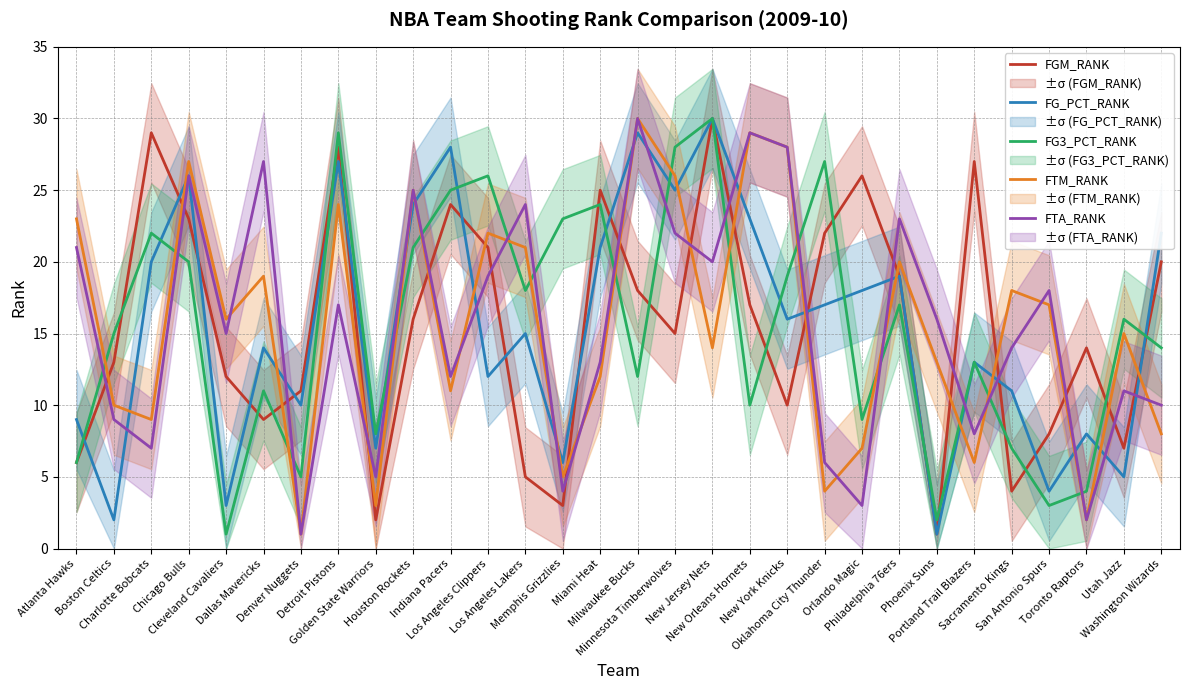

What is the label of the 30th point from the left?

Washington Wizards